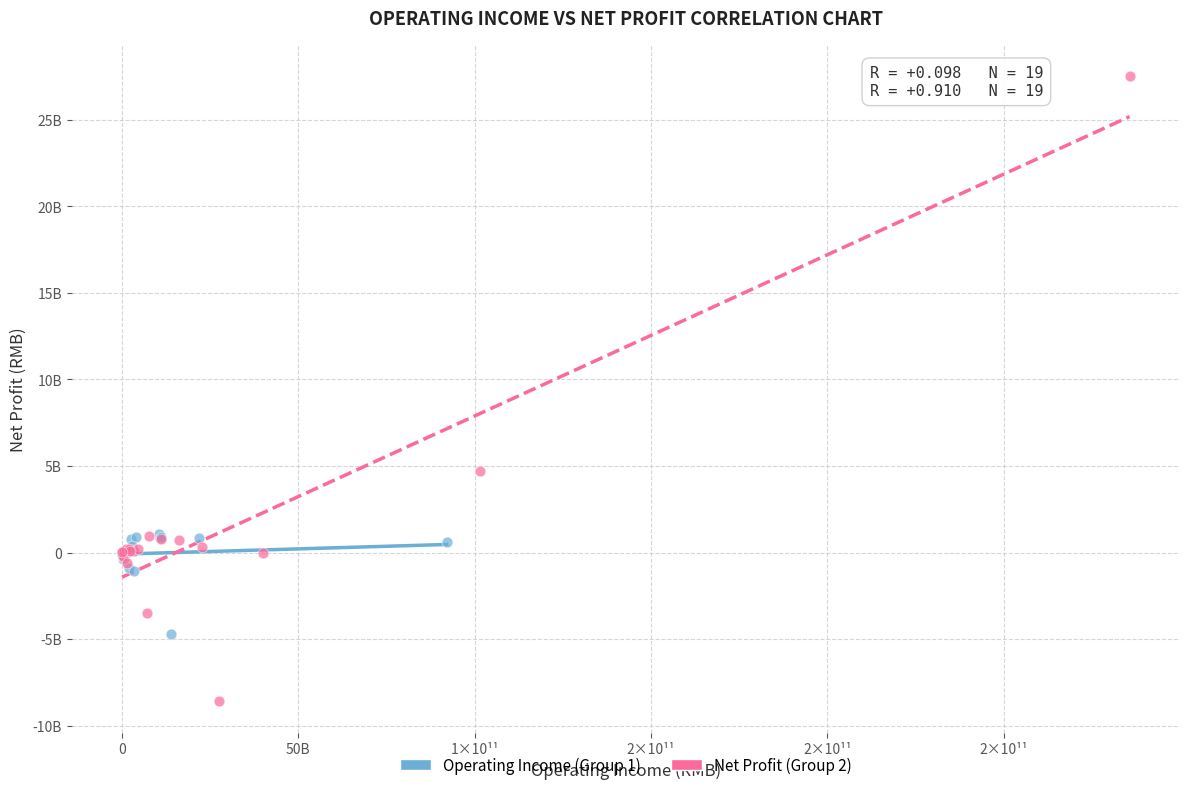

Which series has the largest Y range (max minus min)?

Net Profit (Group 2)